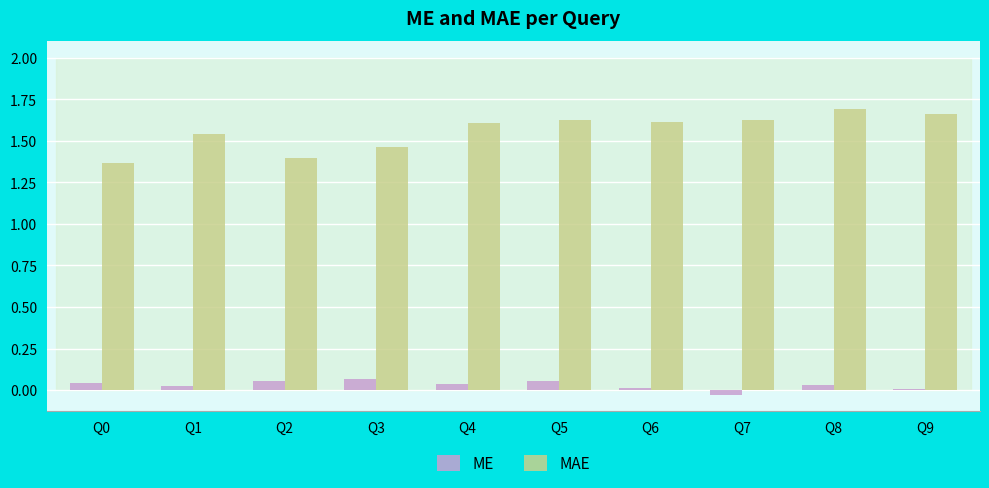

True or false: MAE has a value of 1.6 at Q4.

True